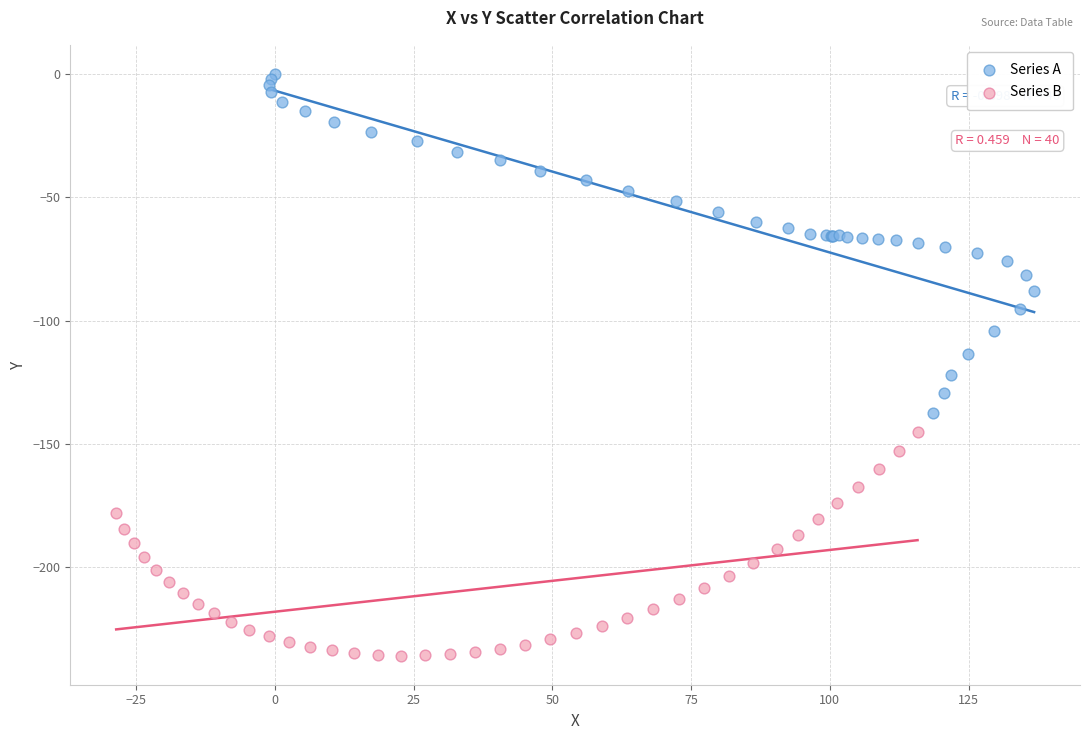

Which series reaches the maximum Y coordinate?

Series A